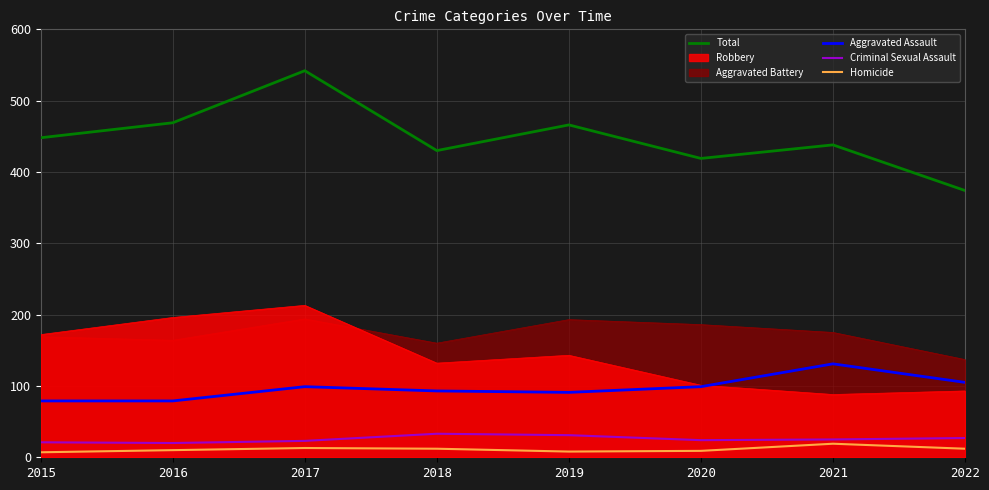

What is the value of the Aggravated Assault point at the 1st from the left?

79